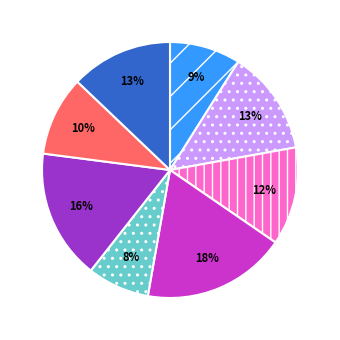

Is there a majority slice in this chart?

No